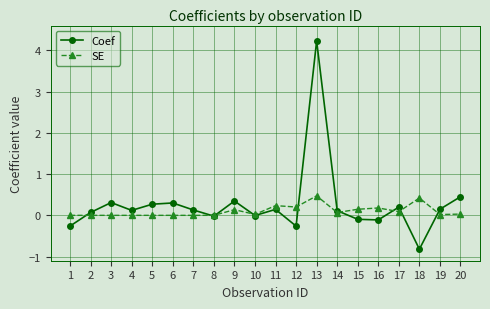

True or false: SE has more than 0 interior local peaks.

True